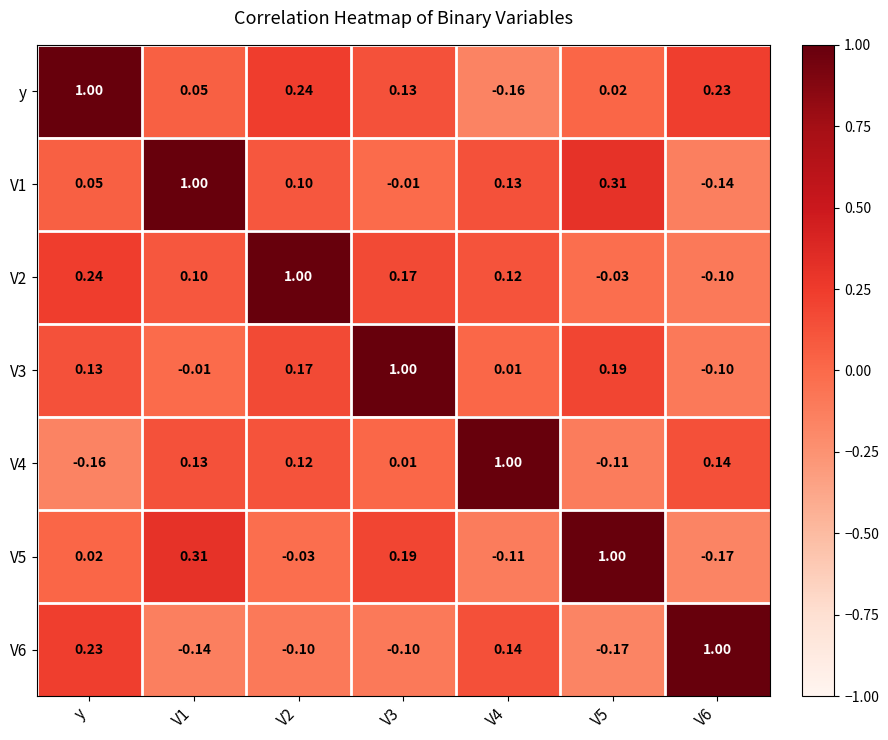

What is the total value across all series at V6?

0.9